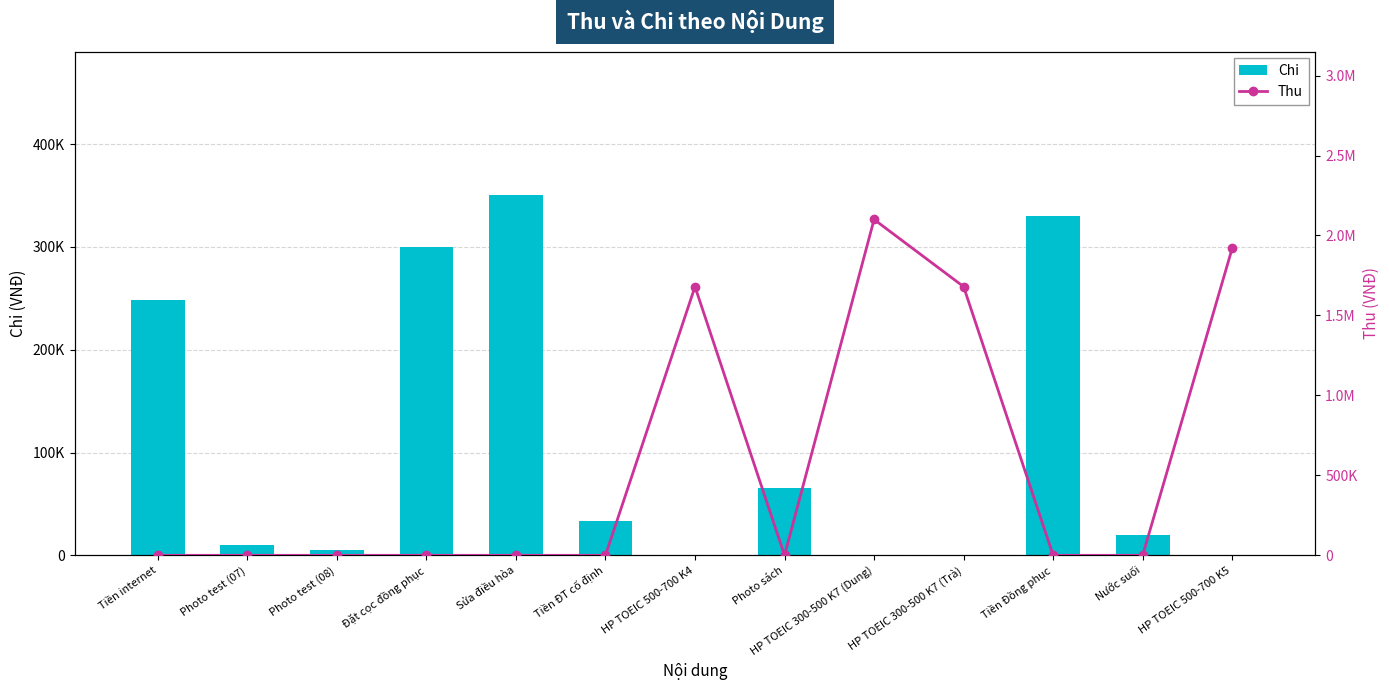

Is it true that Thu equals 0 at Photo test (08)?

True